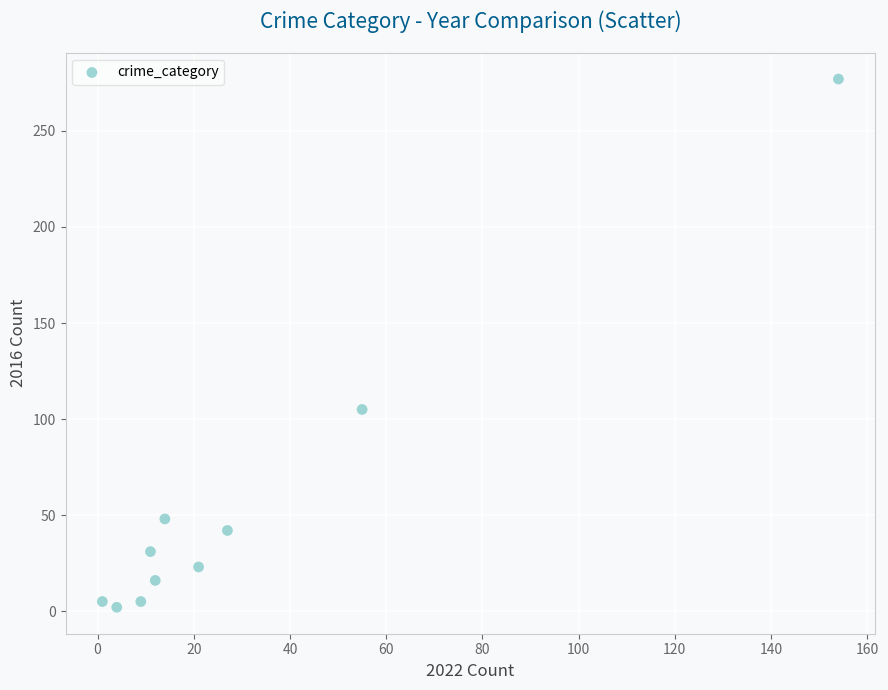

What Y value in the scatter plot is closest to 139?

105